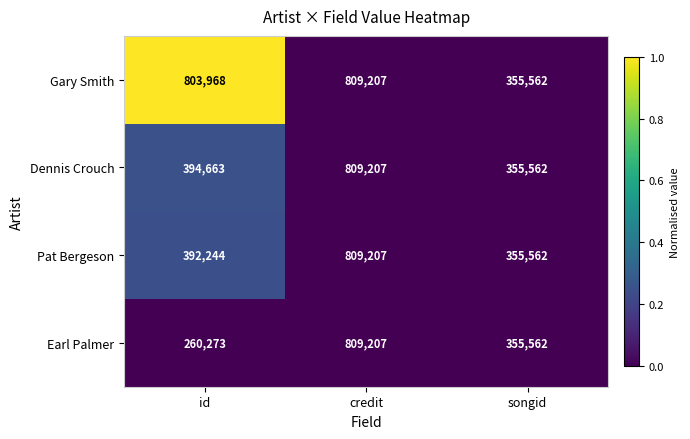

Reading right to left, list all the values displayed in this chart.

Gary Smith: 355562	809207	803968
Dennis Crouch: 355562	809207	394663
Pat Bergeson: 355562	809207	392244
Earl Palmer: 355562	809207	260273